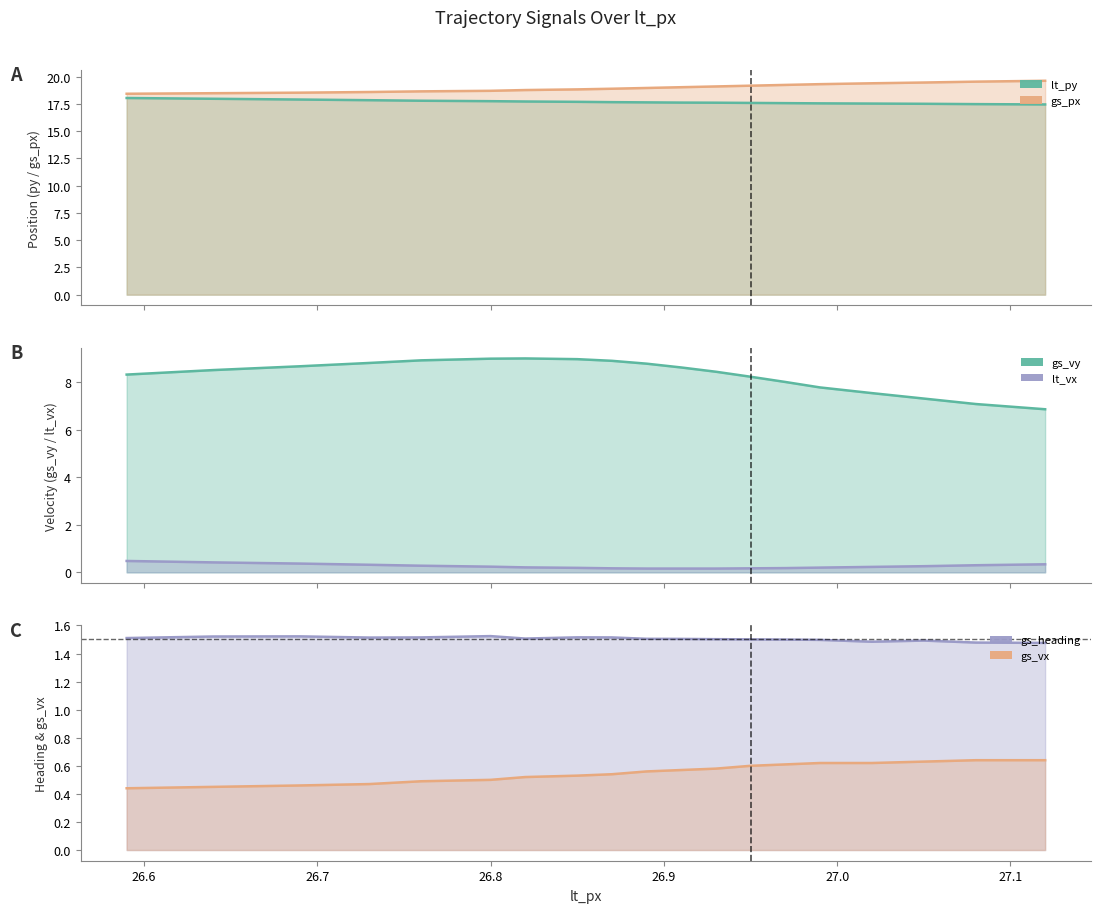

Rank the series at 27.08 from highest to lowest value.

gs_px, lt_py, gs_vy, gs_heading, gs_vx, lt_vx